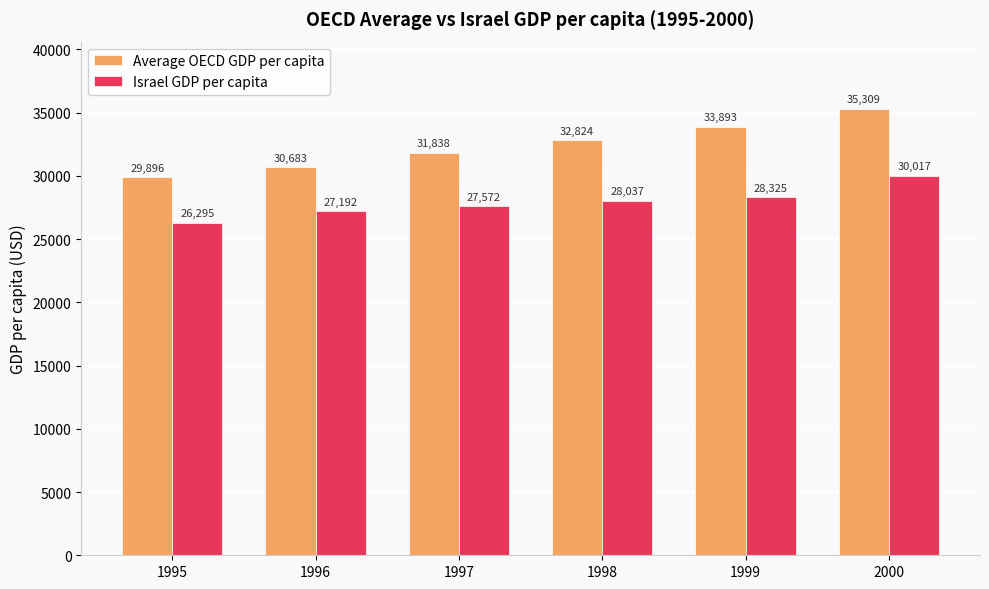

The Israel GDP per capita series shows 27192.1 at 1996. True or false?

True